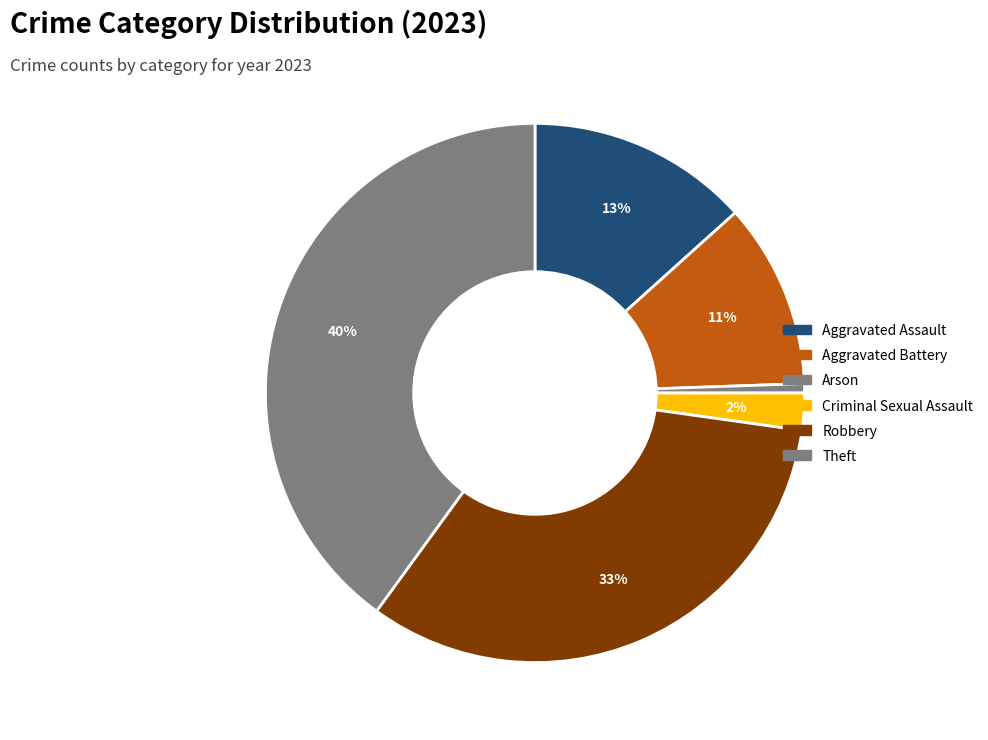

Count the number of slices in the pie.

6